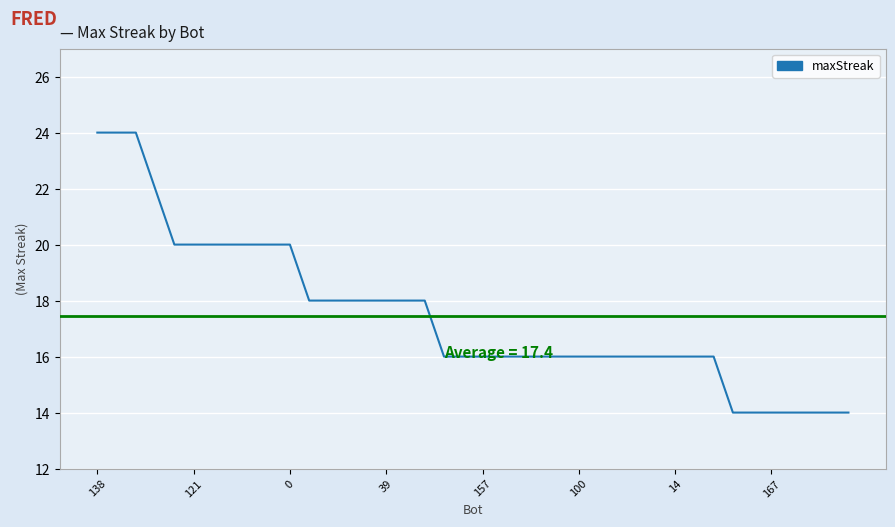

What is the minimum value shown in the chart?

14